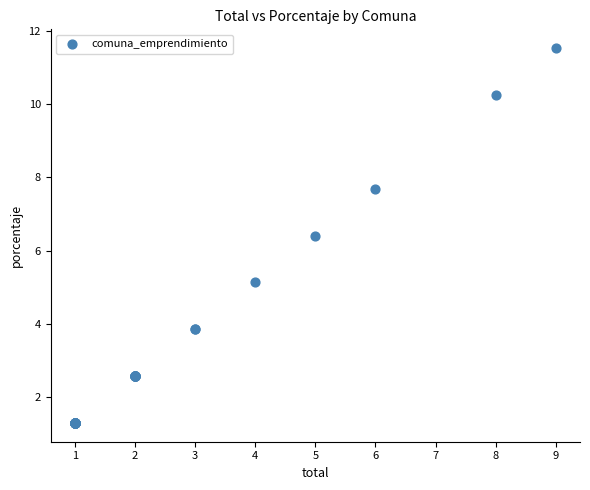

What Y value in the scatter plot is closest to 6?

6.4